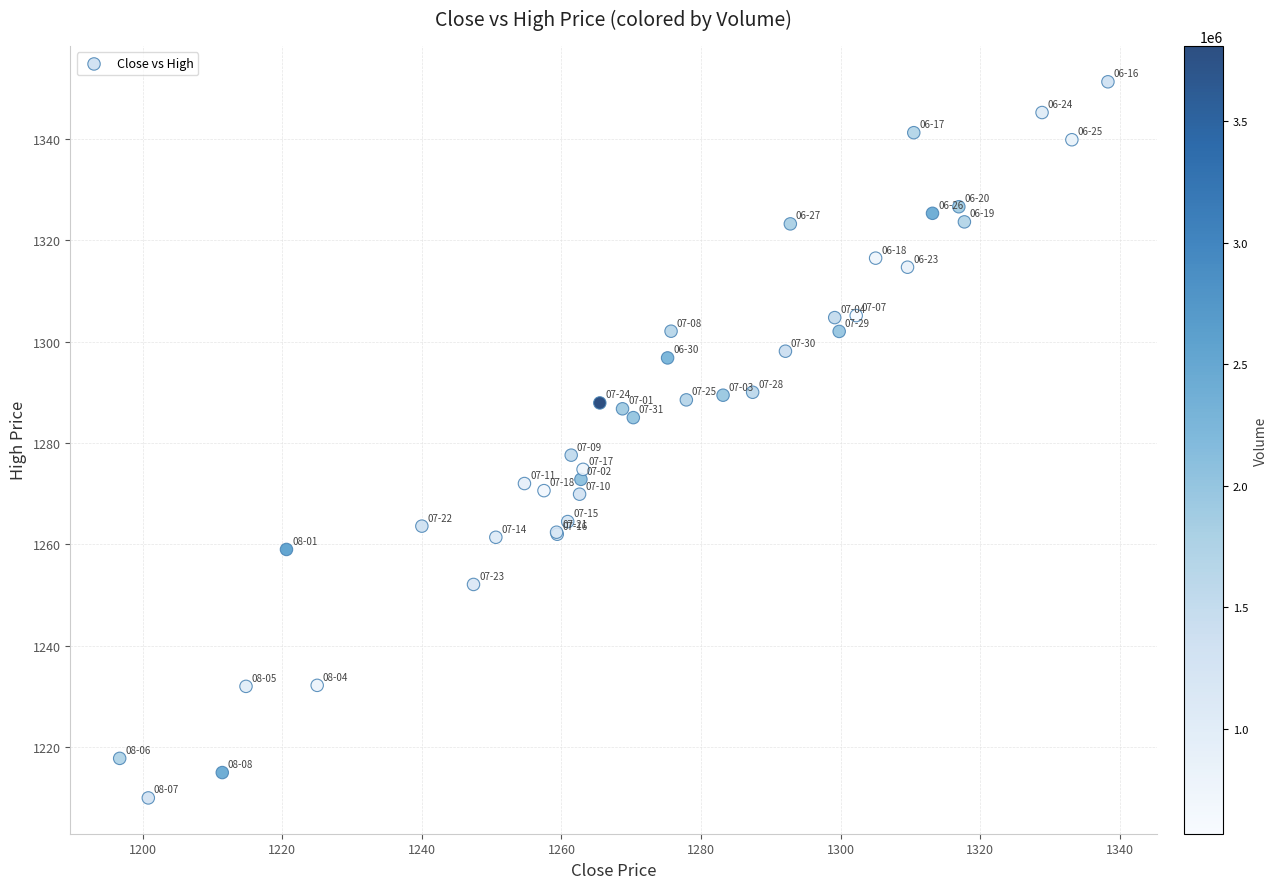

What Y value in the scatter plot is closest to 1280?

1277.6